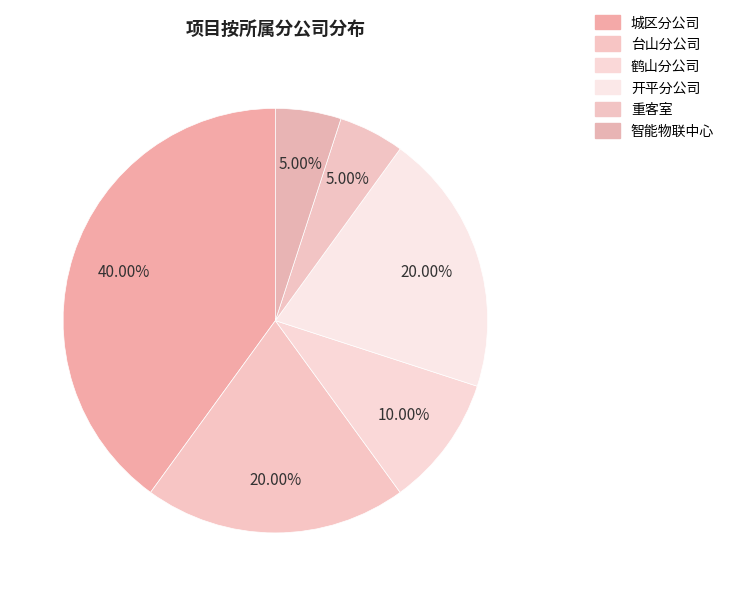

Approximately how many times larger is the value at 开平分公司 compared to 智能物联中心?

4.0